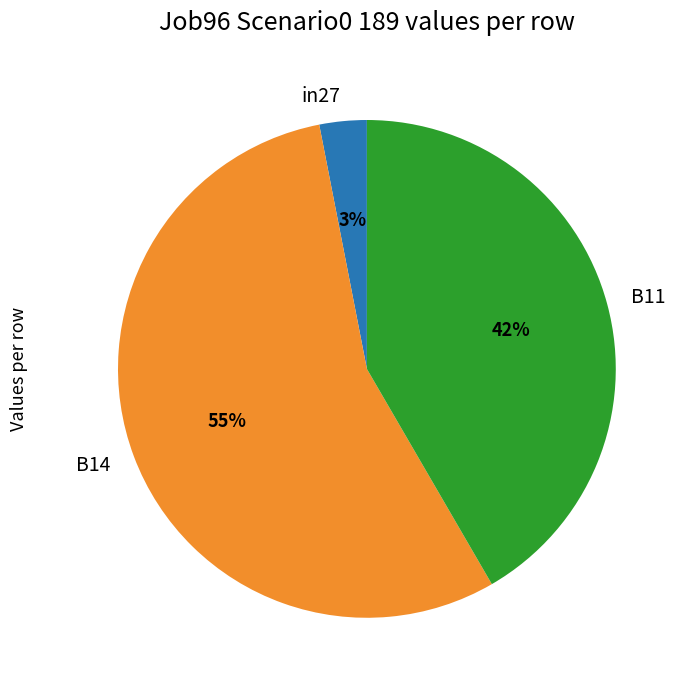

Is there any slice that represents more than half of the pie?

Yes